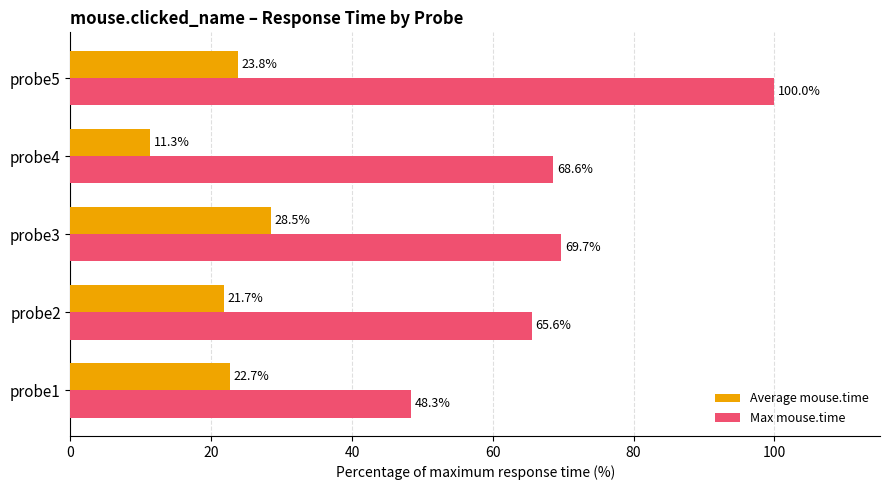

Is it true that Max mouse.time equals 69.7 at probe3?

True